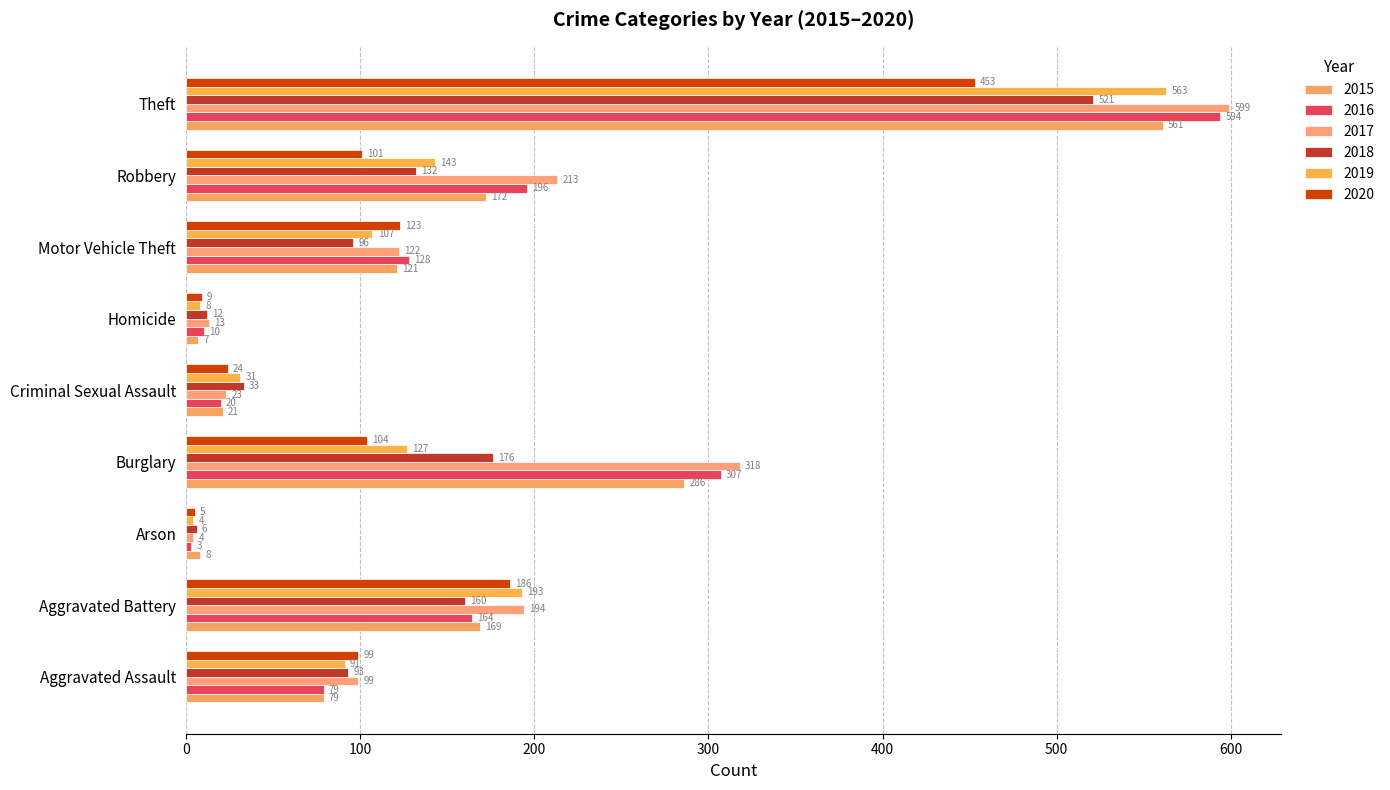

What is the sum of all 2020 values?

1104